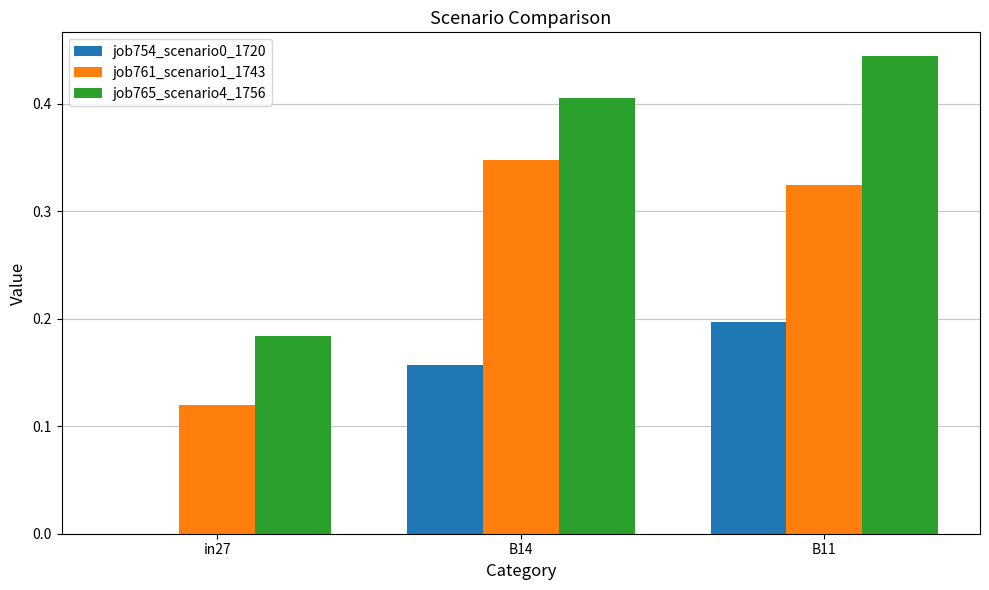

What is the sum of the job761_scenario1_1743 values at in27 and B14?

0.5